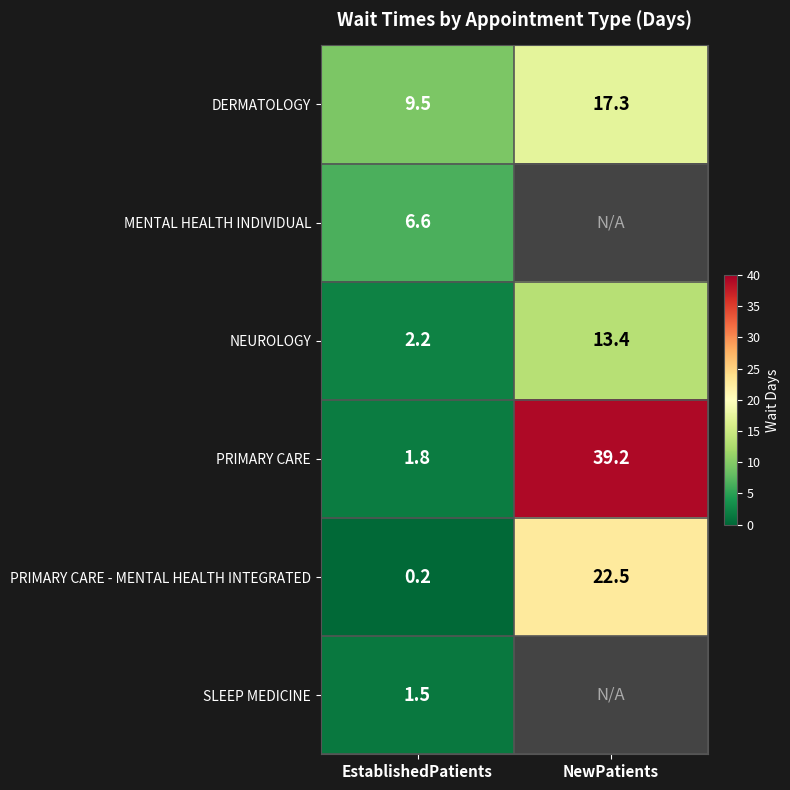

At which label does DERMATOLOGY reach its peak?

NewPatients